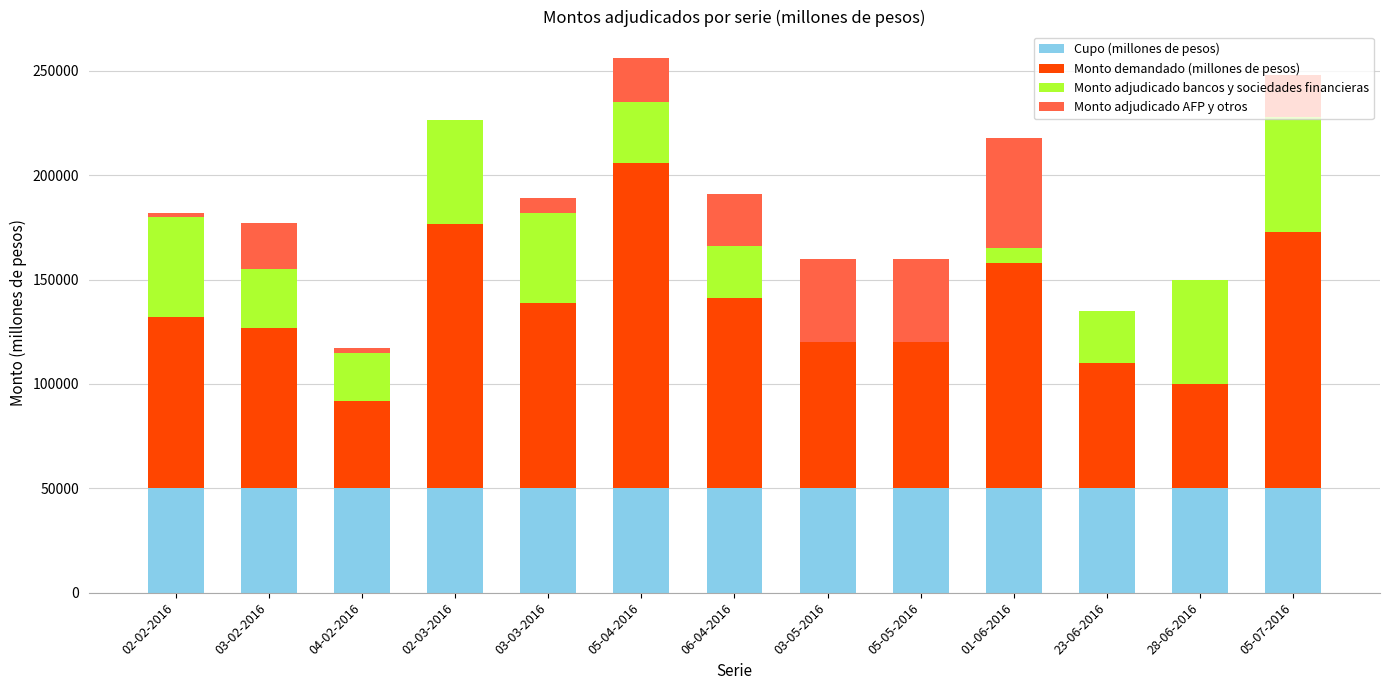

What is the highest value of the Cupo (millones de pesos) series?

50000